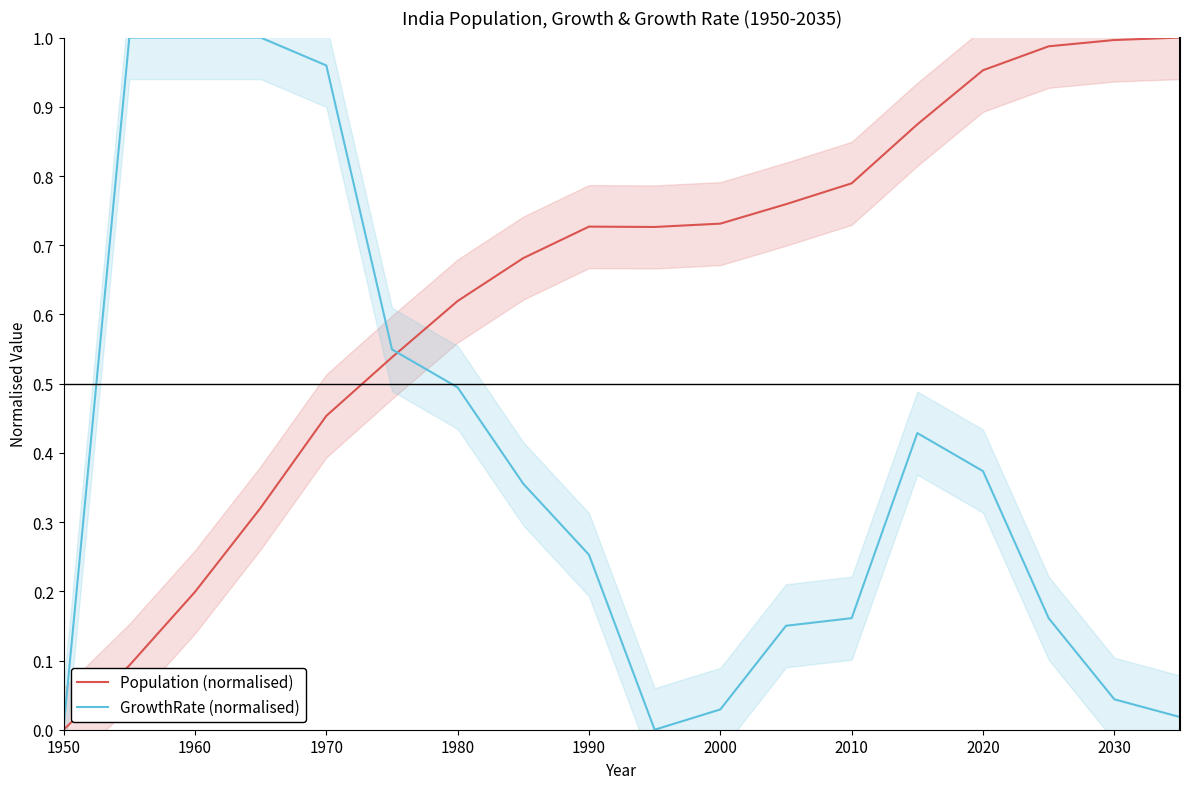

Which series has the largest total across all categories?

Population (normalised)